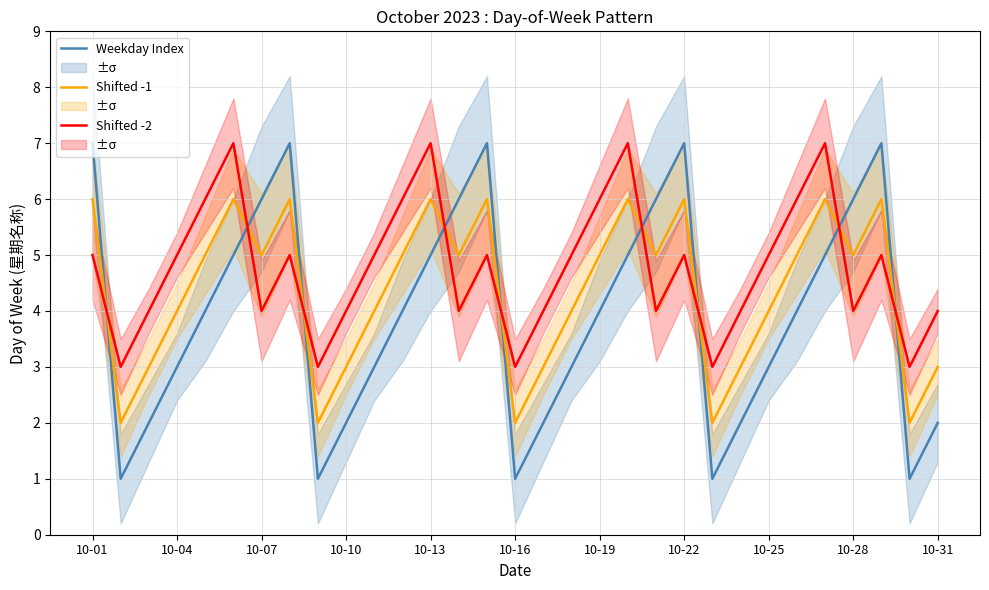

True or false: Weekday Index and Shifted -2 cross at least once.

True